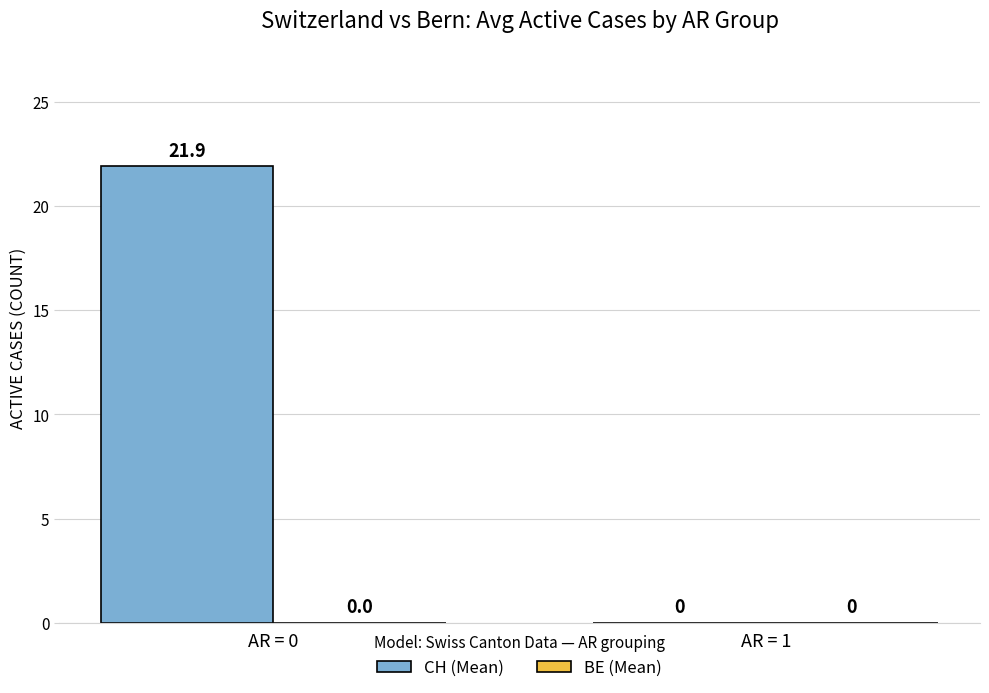

Which has a higher value, AR = 1 or AR = 0?

AR = 0